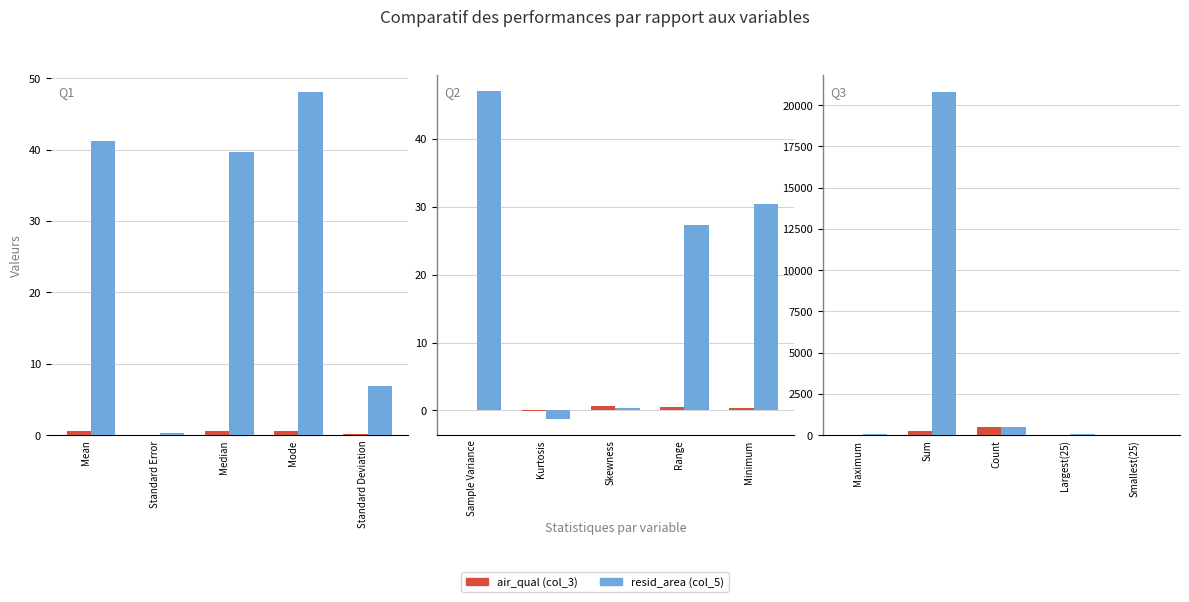

Which has a higher value, Largest(25) or Count?

Count